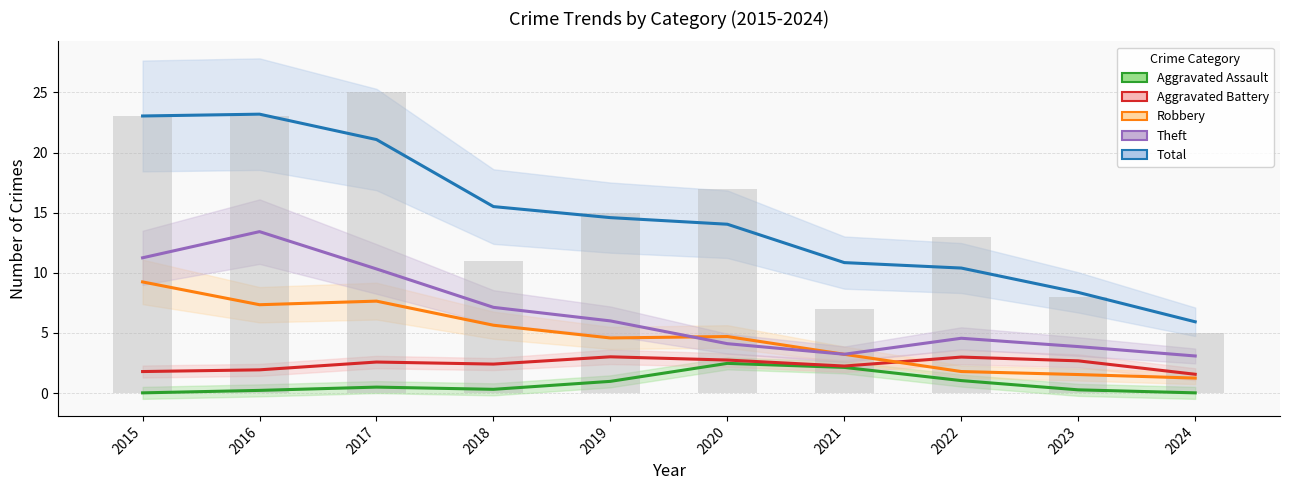

Reading left to right, transcribe all the data shown in this chart.

Aggravated Assault: 2015=0.0	2016=0.2	2017=0.5	2018=0.3	2019=1.0	2020=2.5	2021=2.1	2022=1.0	2023=0.3	2024=0.0
Aggravated Battery: 2015=1.8	2016=1.9	2017=2.6	2018=2.4	2019=3.0	2020=2.8	2021=2.3	2022=3.0	2023=2.7	2024=1.6
Robbery: 2015=9.2	2016=7.3	2017=7.6	2018=5.6	2019=4.6	2020=4.7	2021=3.2	2022=1.8	2023=1.5	2024=1.3
Theft: 2015=11.3	2016=13.4	2017=10.3	2018=7.1	2019=6.0	2020=4.1	2021=3.2	2022=4.6	2023=3.9	2024=3.1
Total: 2015=23.0	2016=23.2	2017=21.1	2018=15.5	2019=14.6	2020=14.0	2021=10.9	2022=10.4	2023=8.4	2024=5.9